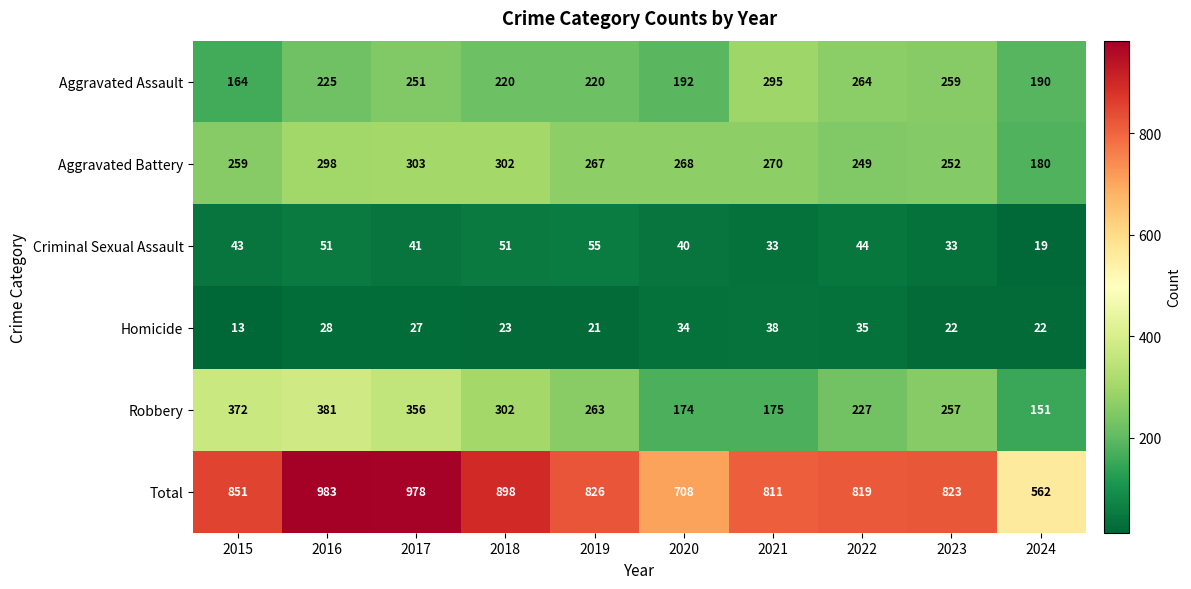

What value does the Aggravated Assault series have at 2020, to the nearest 5?

190